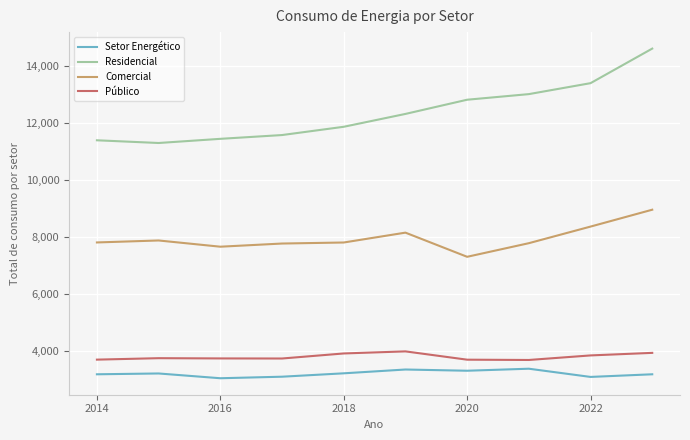

Which series has the largest range (max minus min)?

Residencial